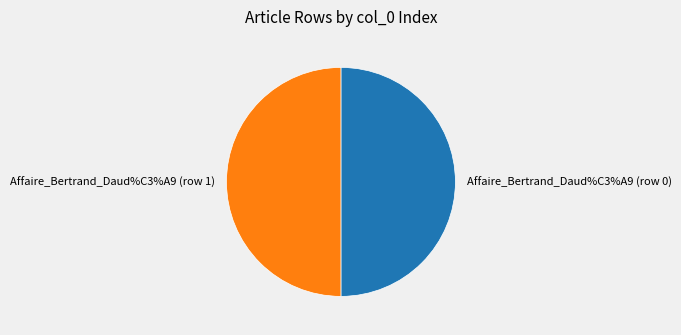

What is the largest slice in the pie chart?

Affaire_Bertrand_Daud%C3%A9 (row 1)